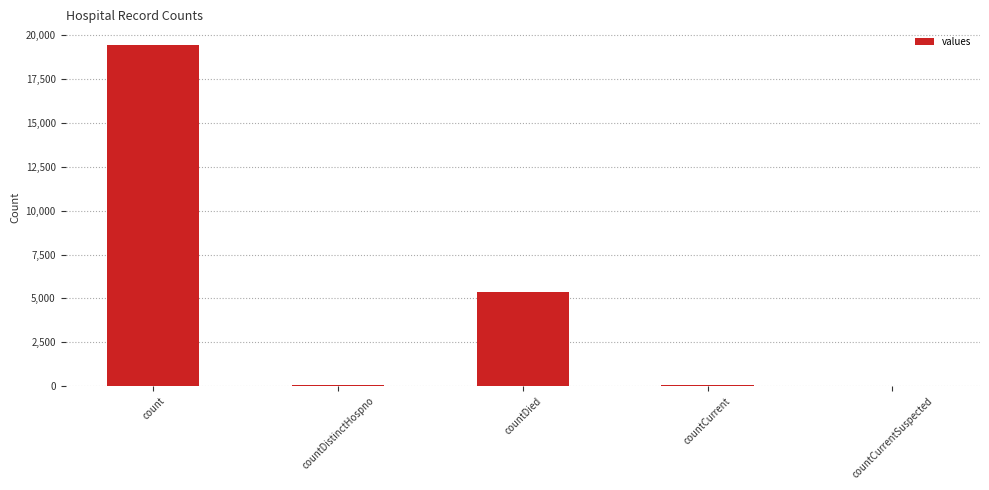

Are the bars horizontal?

No